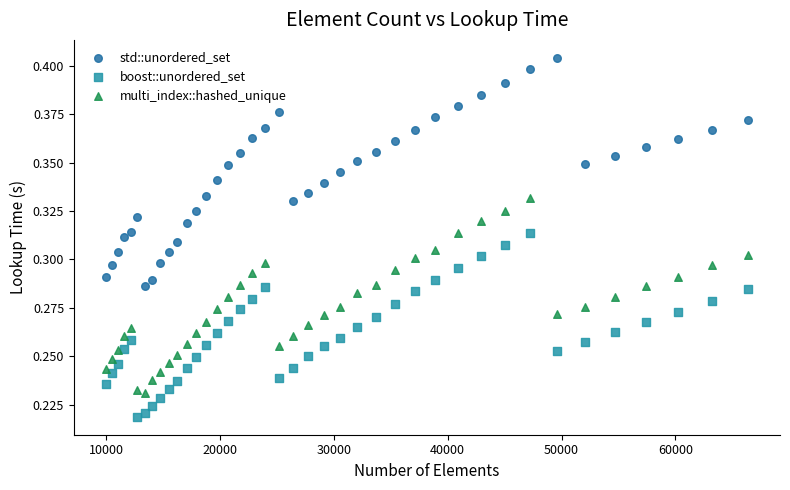

Which series has the widest spread of Y values?

std::unordered_set